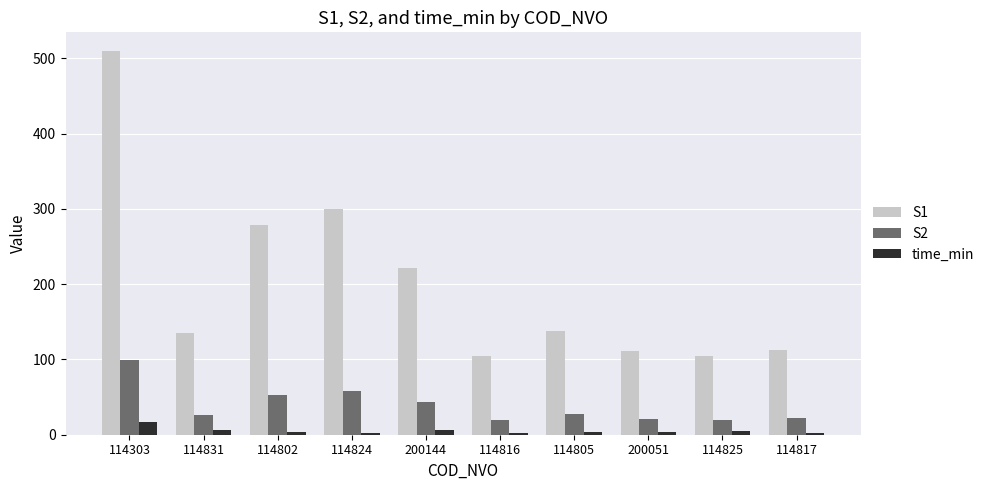

What value does the S1 series have at 114303?

509.0